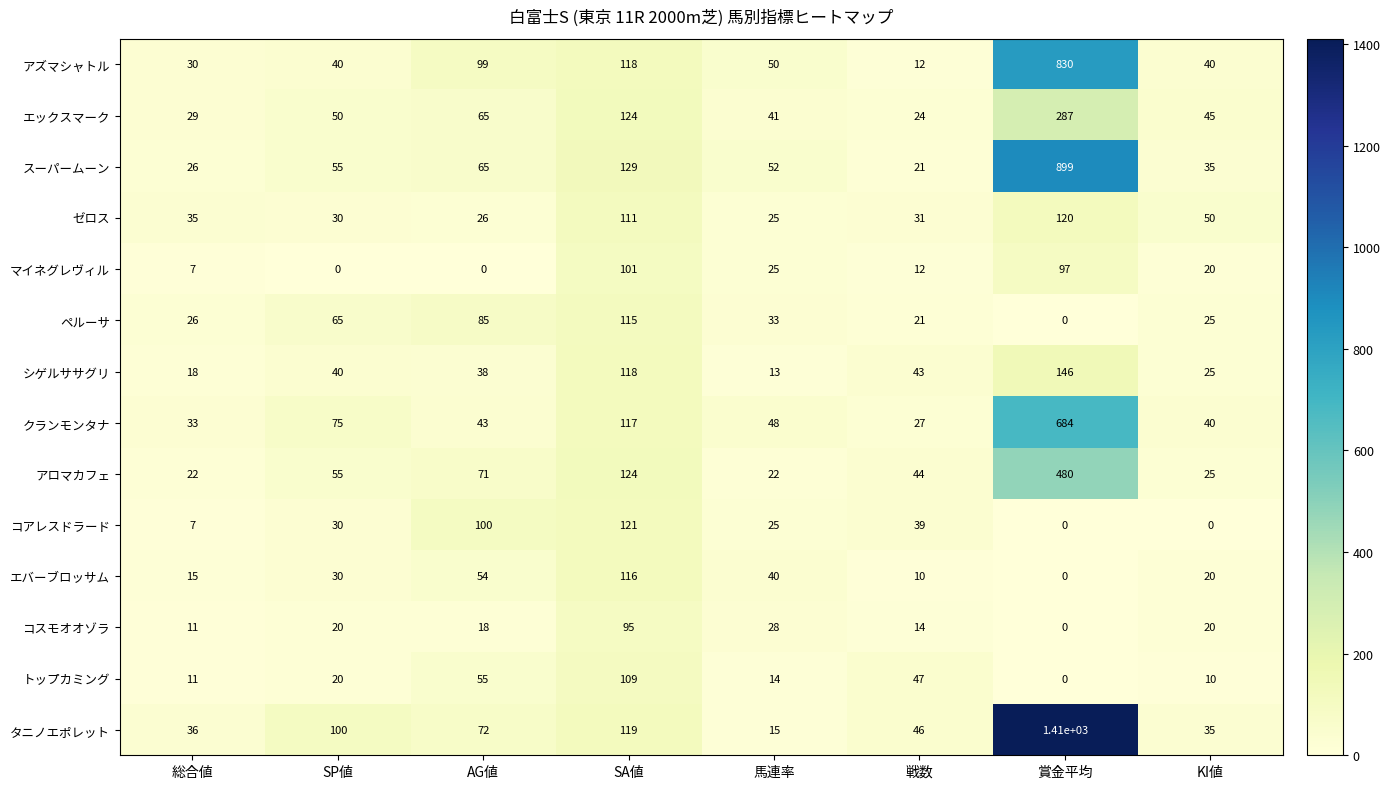

Is it true that アズマシャトル equals 1477 at 賞金平均?

False